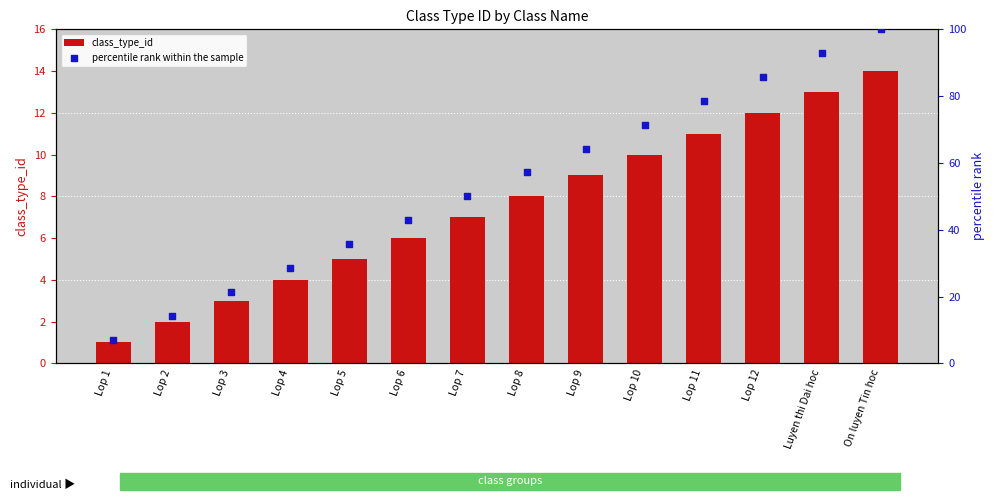

What are all the series names shown in the legend?

class_type_id, percentile rank within the sample